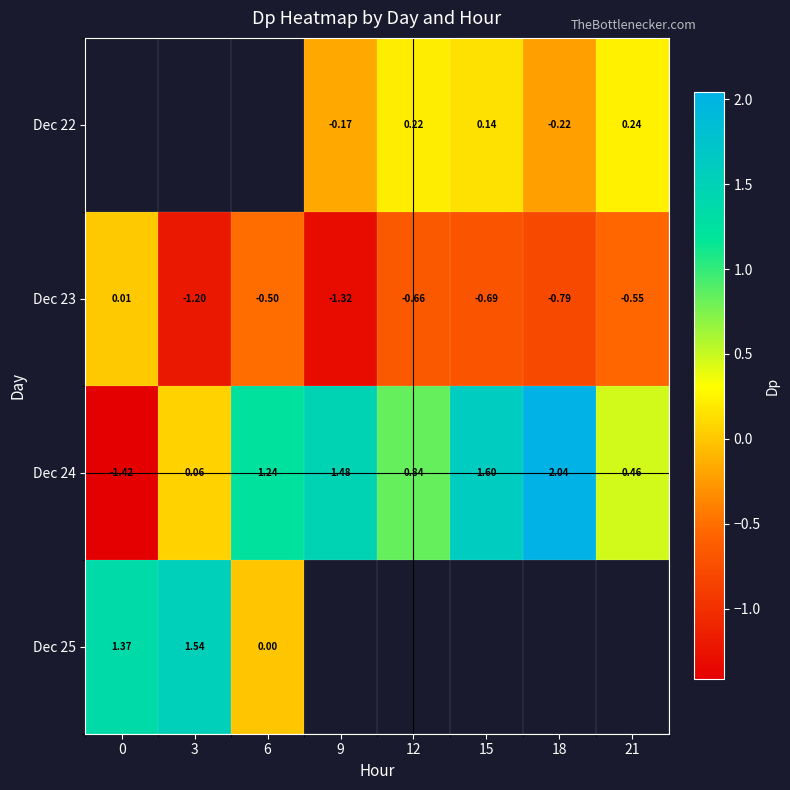

How many data points in Dec 23 are less than 0?

7